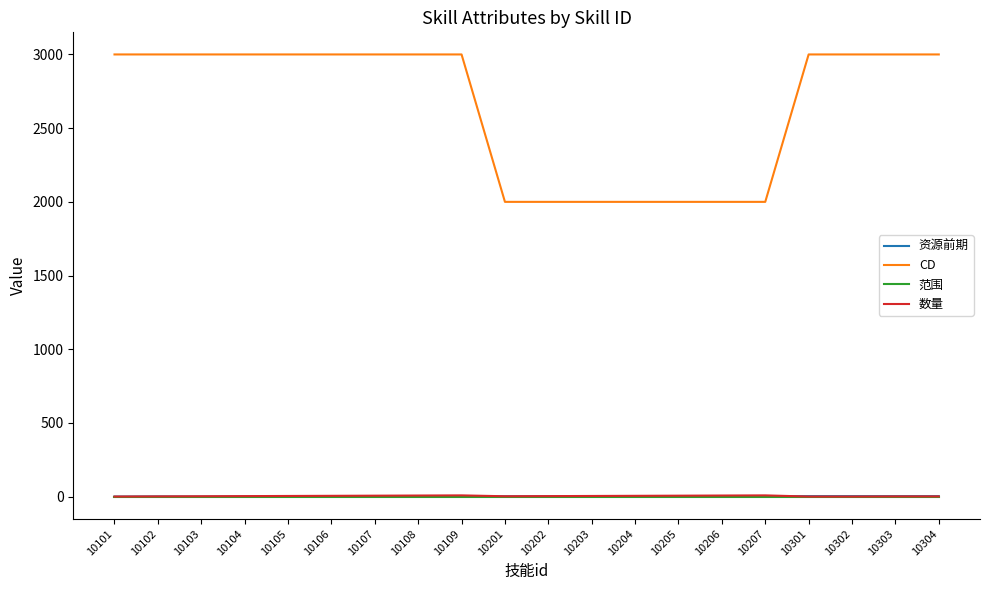

True or false: 范围 has a value of 0 at 10206.

True